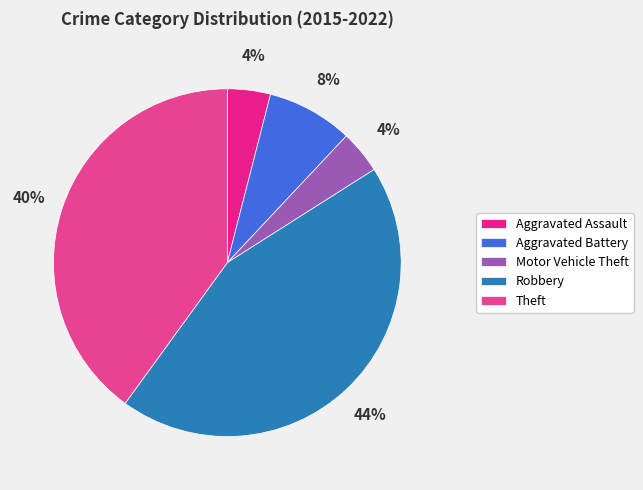

Combined, do Aggravated Battery and Aggravated Assault account for over 50%?

No